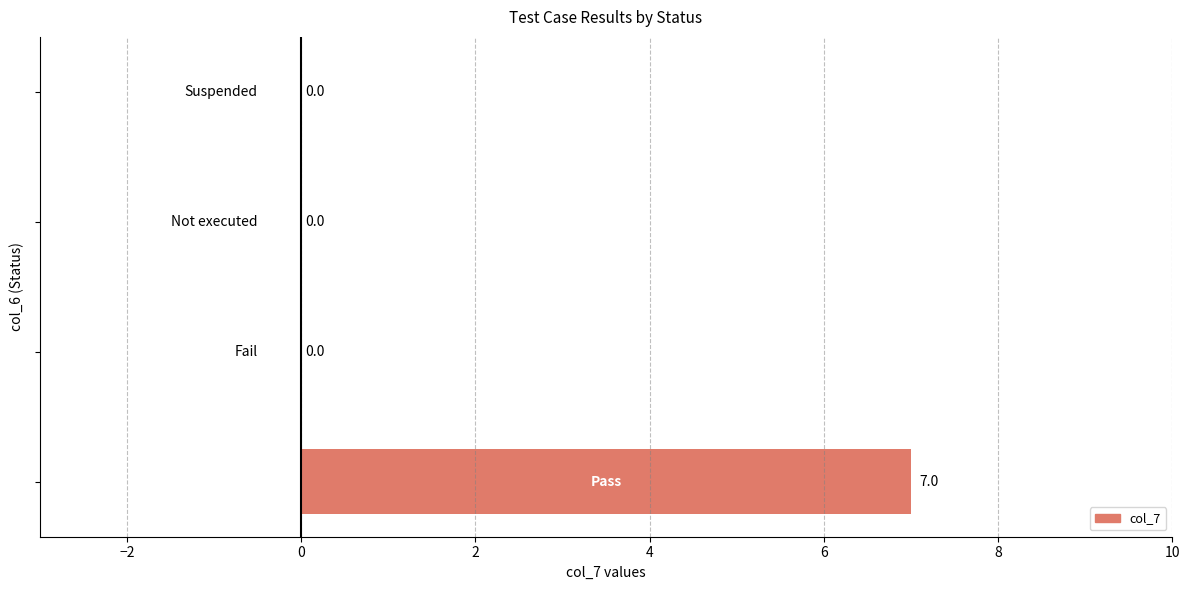

What is the maximum value shown in the chart?

7